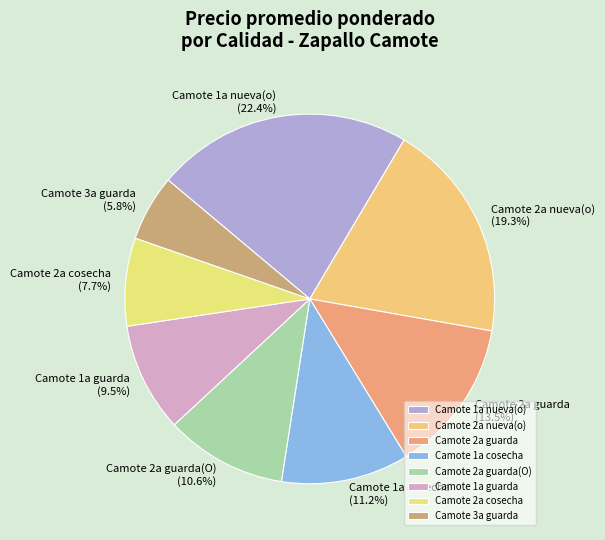

To the nearest percent, what is the difference between the largest and smallest slice percentages?

17%